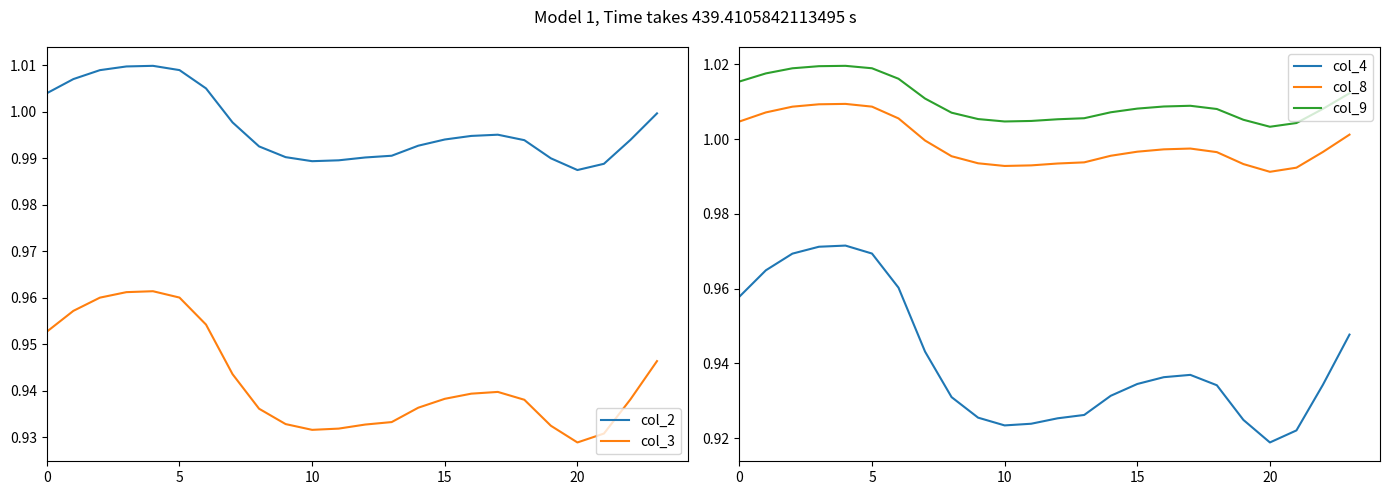

Reading right to left, what are all the values shown in this chart?

col_2: 1.0	1.0	1.0	1.0	1.0	1.0	1.0	1.0	1.0	1.0	1.0	1.0	1.0	1.0	1.0	1.0	1.0	1.0	1.0	1.0	1.0	1.0	1.0	1.0
col_3: 0.9	0.9	0.9	0.9	0.9	0.9	0.9	0.9	0.9	0.9	0.9	0.9	0.9	0.9	0.9	0.9	0.9	1.0	1.0	1.0	1.0	1.0	1.0	1.0
col_4: 0.9	0.9	0.9	0.9	0.9	0.9	0.9	0.9	0.9	0.9	0.9	0.9	0.9	0.9	0.9	0.9	0.9	1.0	1.0	1.0	1.0	1.0	1.0	1.0
col_8: 1.0	1.0	1.0	1.0	1.0	1.0	1.0	1.0	1.0	1.0	1.0	1.0	1.0	1.0	1.0	1.0	1.0	1.0	1.0	1.0	1.0	1.0	1.0	1.0
col_9: 1.0	1.0	1.0	1.0	1.0	1.0	1.0	1.0	1.0	1.0	1.0	1.0	1.0	1.0	1.0	1.0	1.0	1.0	1.0	1.0	1.0	1.0	1.0	1.0